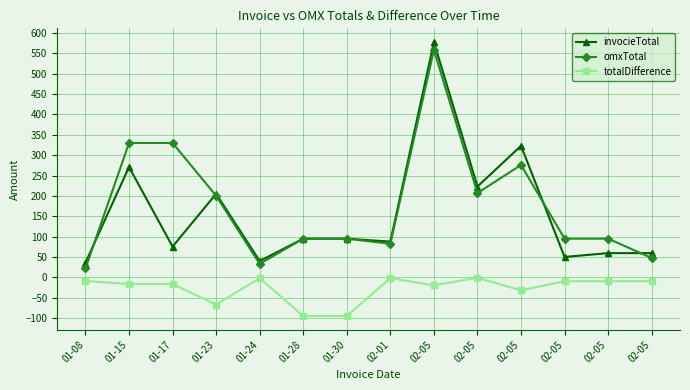

What are all the series names shown in the legend?

invocieTotal, omxTotal, totalDifference